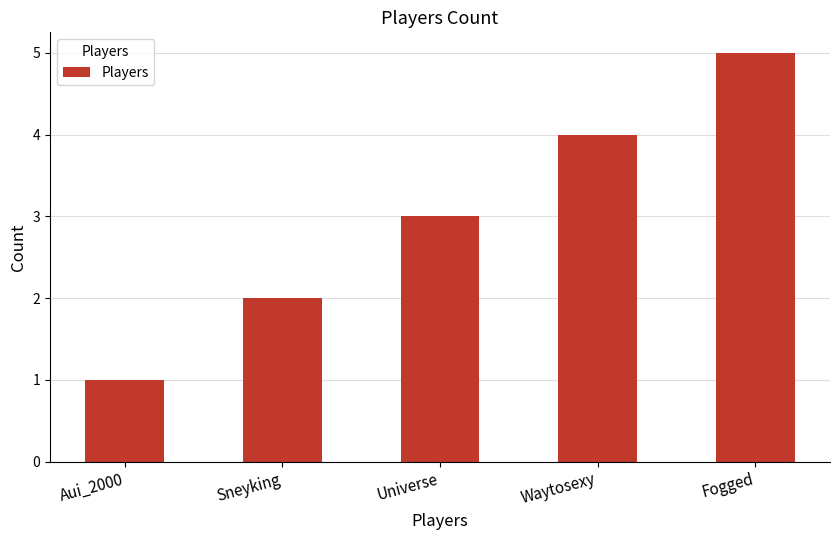

How many bars are there in total?

5